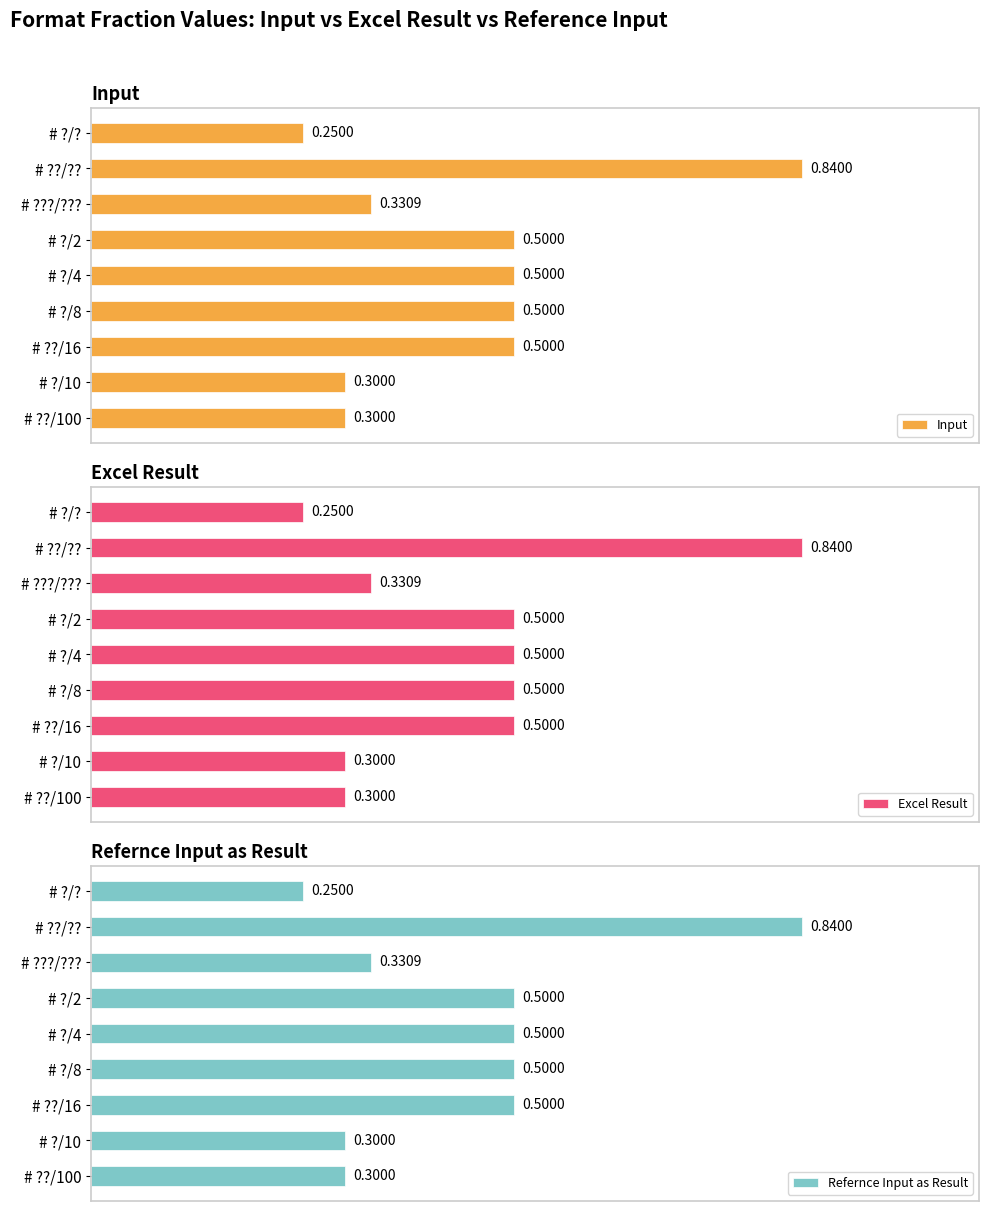

At how many categories does at least one series exceed 0?

9